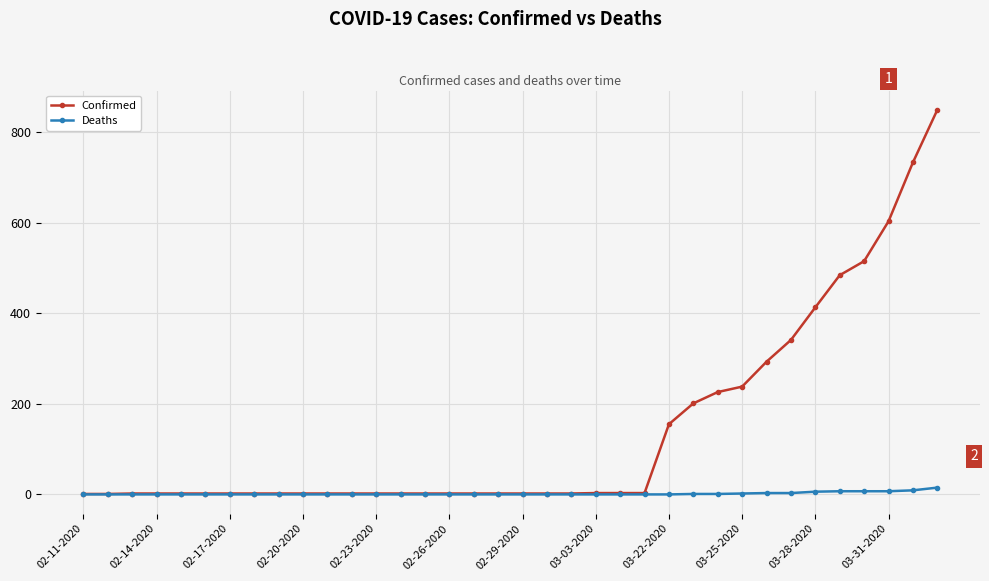

Does the chart have visible grid lines?

Yes